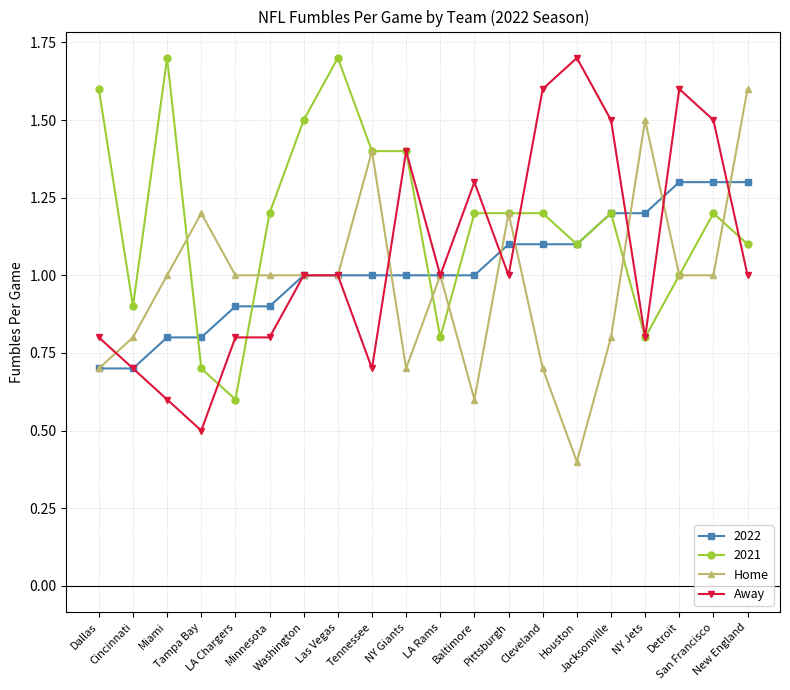

What position from the left is Las Vegas?

8